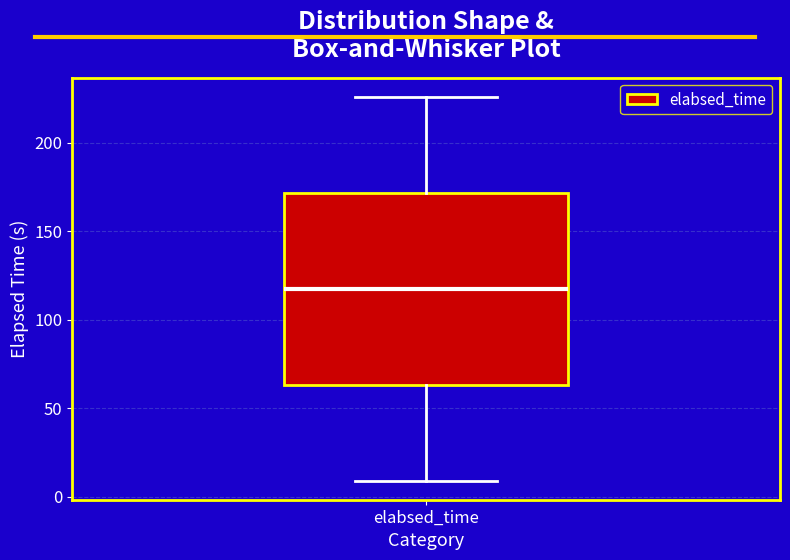

Transcribe this box plot: give where the median line is, the range the box spans, and where the two whiskers end, as read against the y-axis. The values are not printed on the chart, so give them approximately, as read against the axis.

median 115, box 65 to 170, whiskers 10 to 225